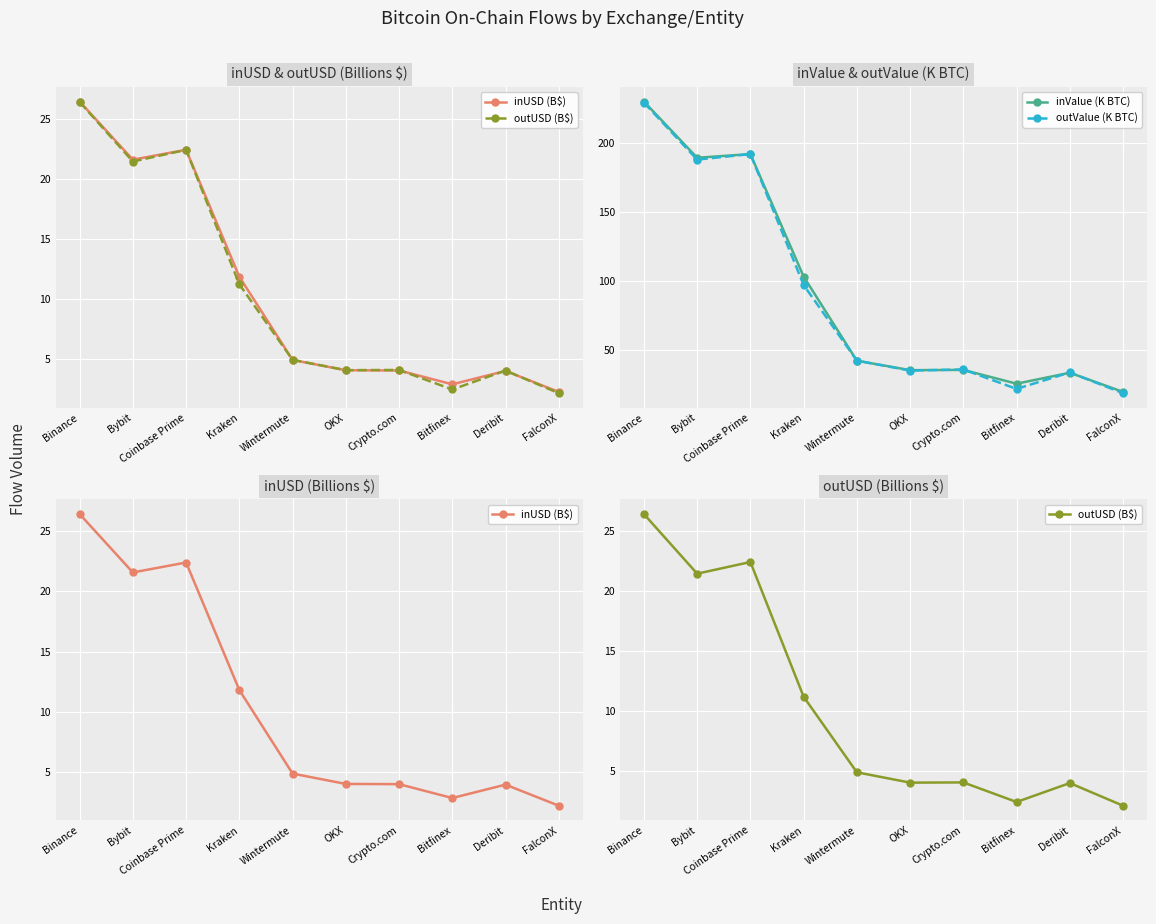

After their last crossing, which series has the higher values: outUSD (B$) or inUSD (B$)?

inUSD (B$)